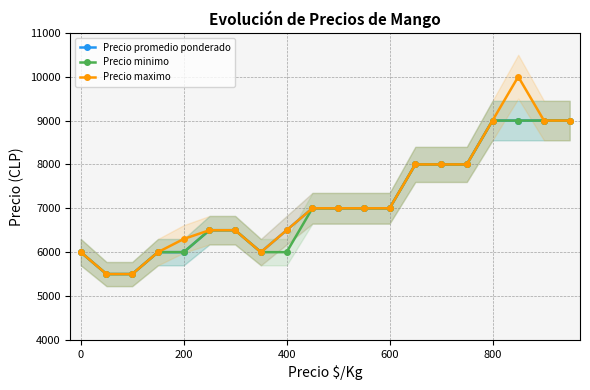

The Precio promedio ponderado series shows 6500 at 400. True or false?

True